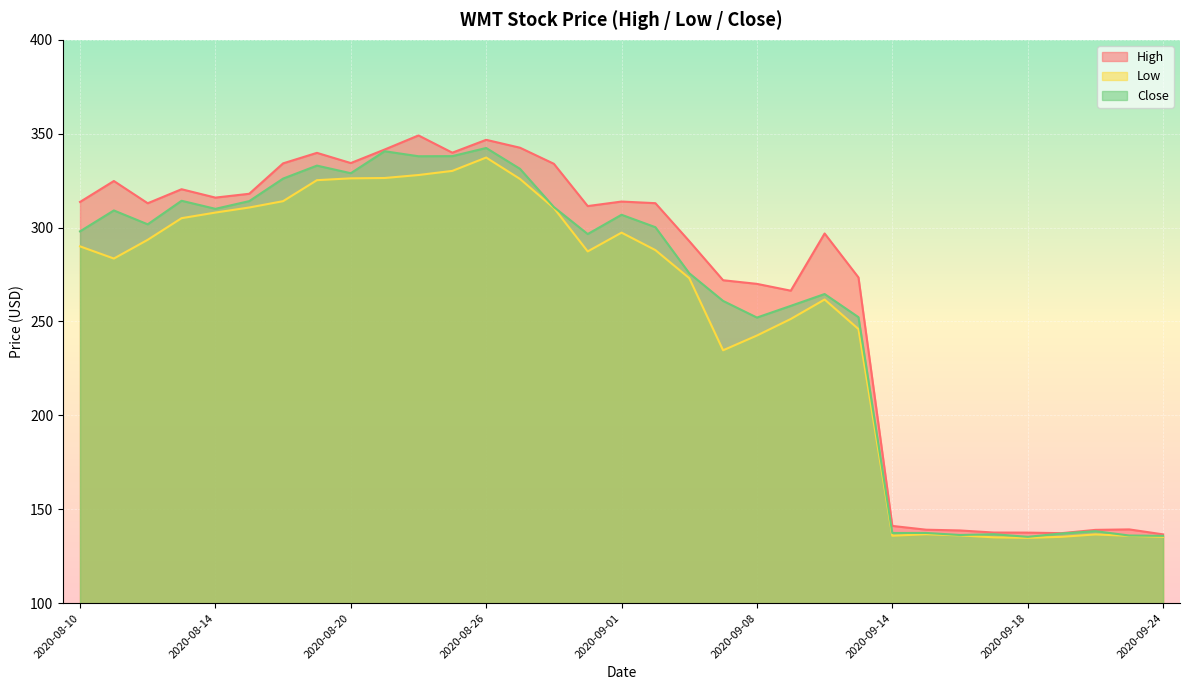

Where is the first local maximum for High?

2020-08-11